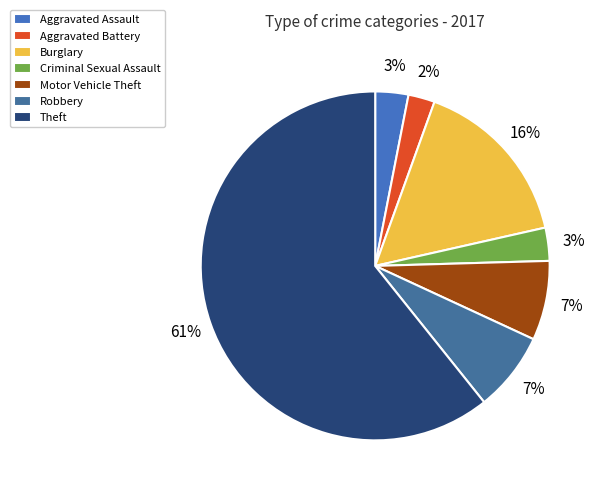

What is the smallest slice in the pie chart?

Aggravated Battery